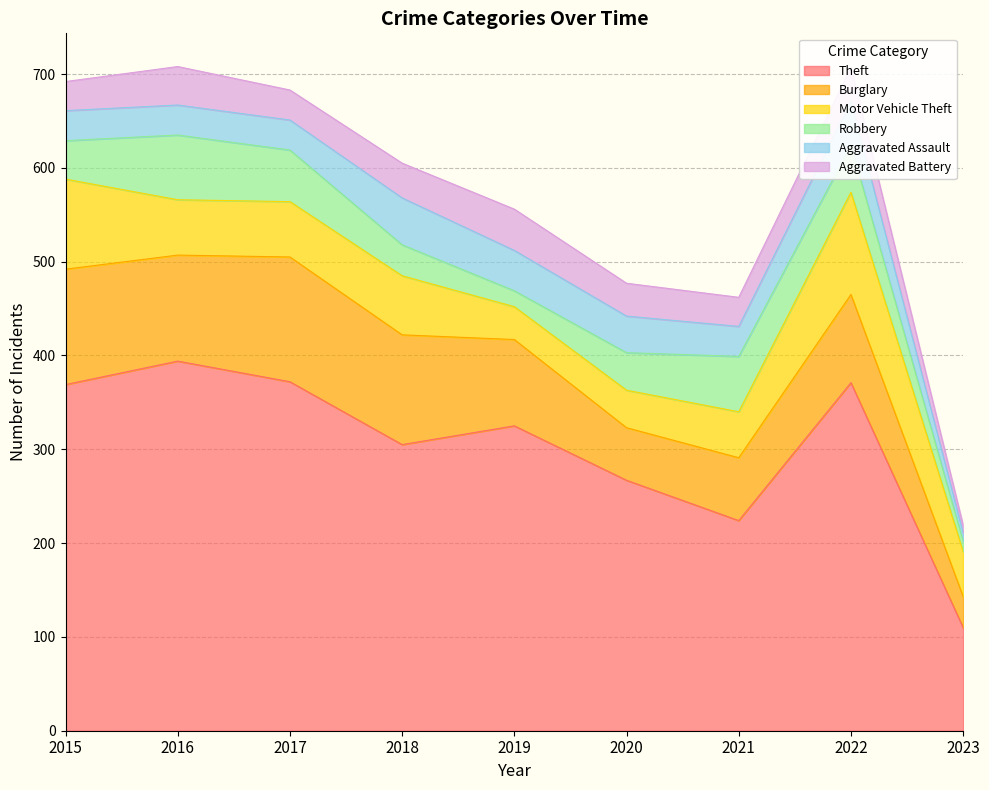

In Theft, how many points are lower than both neighbors (excluding endpoints)?

2